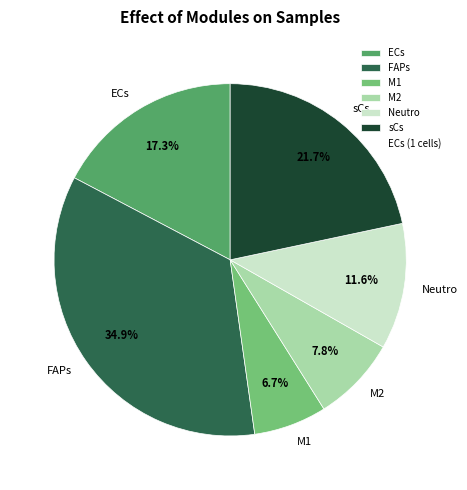

Between M2 and FAPs, which is larger?

FAPs